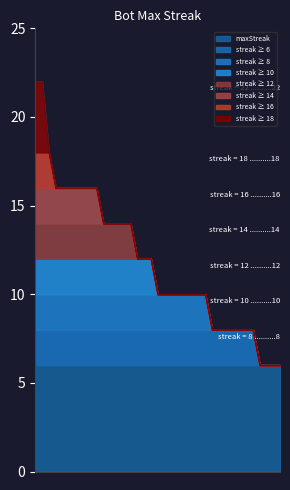

Does the chart have visible grid lines?

No